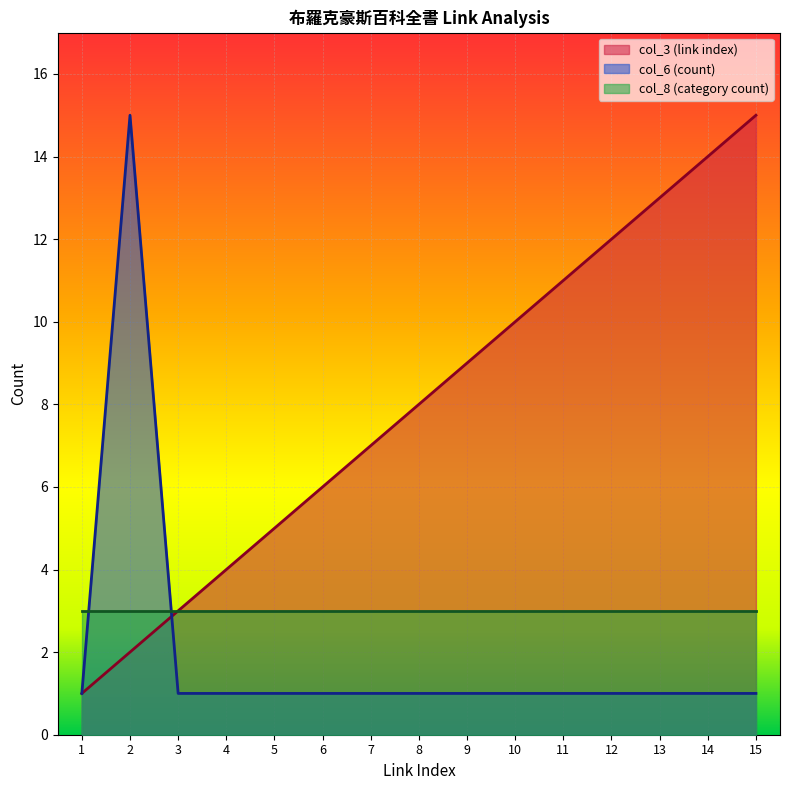

List the labels in order of col_6 (count) value, largest first.

2, 1, 3, 4, 5, 6, 7, 8, 9, 10, 11, 12, 13, 14, 15